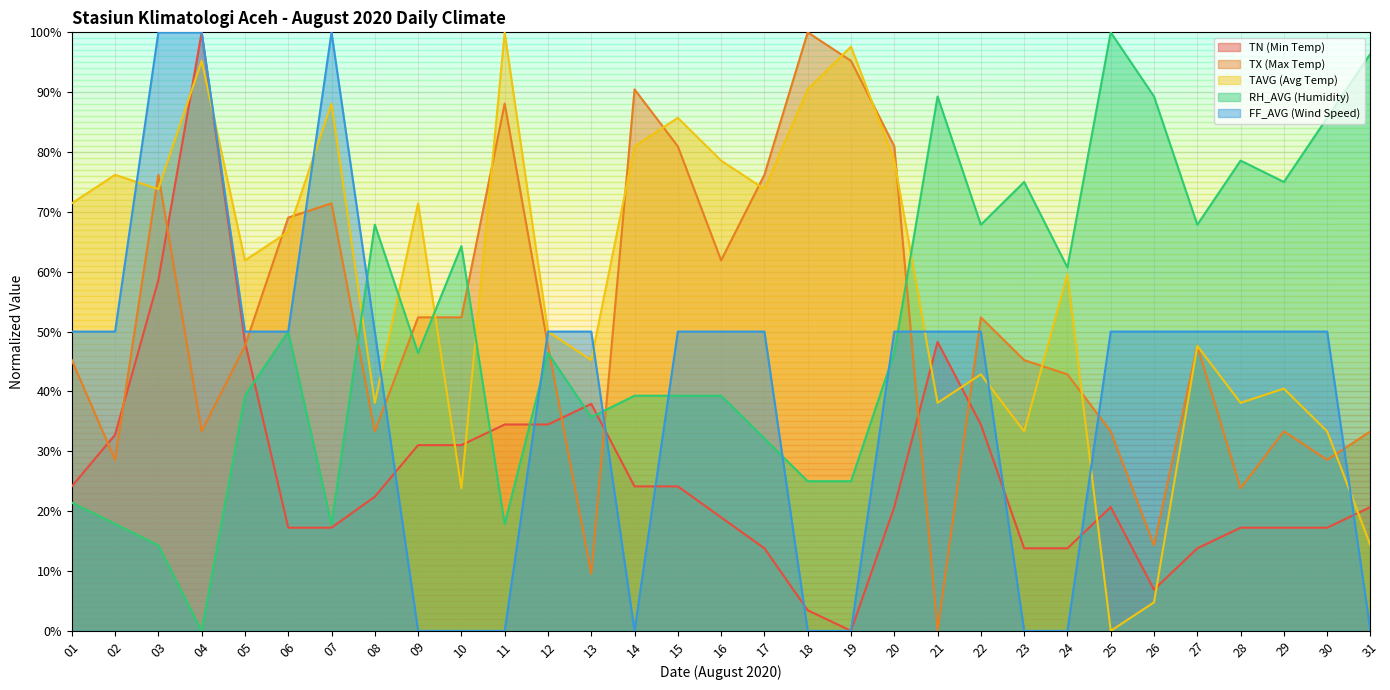

Where is the first local maximum for TN?

04